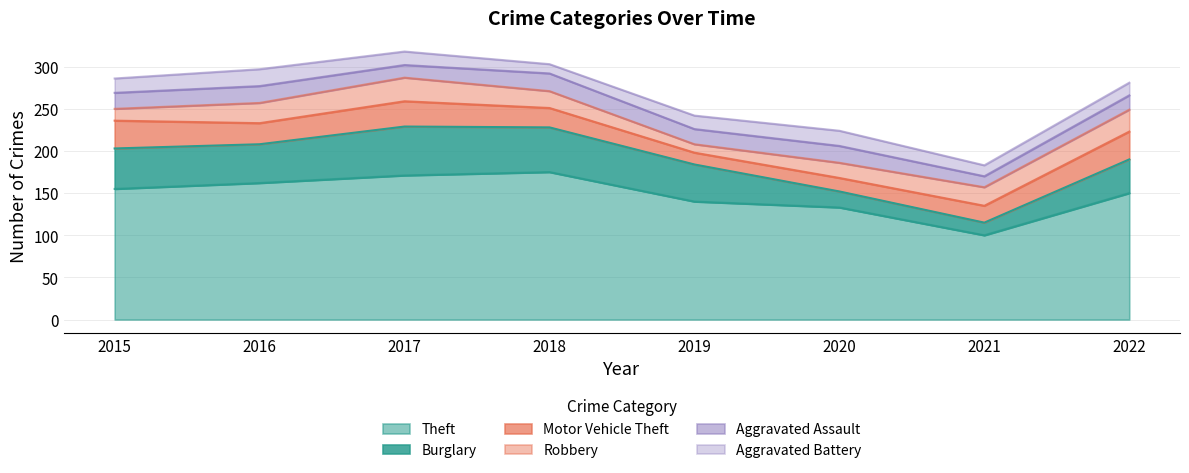

True or false: Theft has a value of 175 at 2018.

True